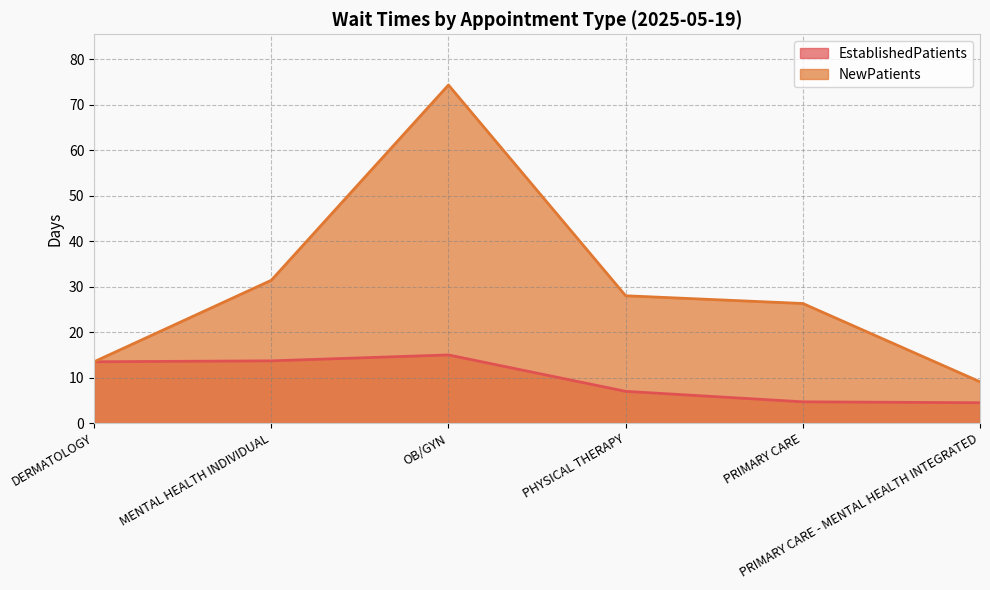

True or false: NewPatients and EstablishedPatients cross at least once.

False